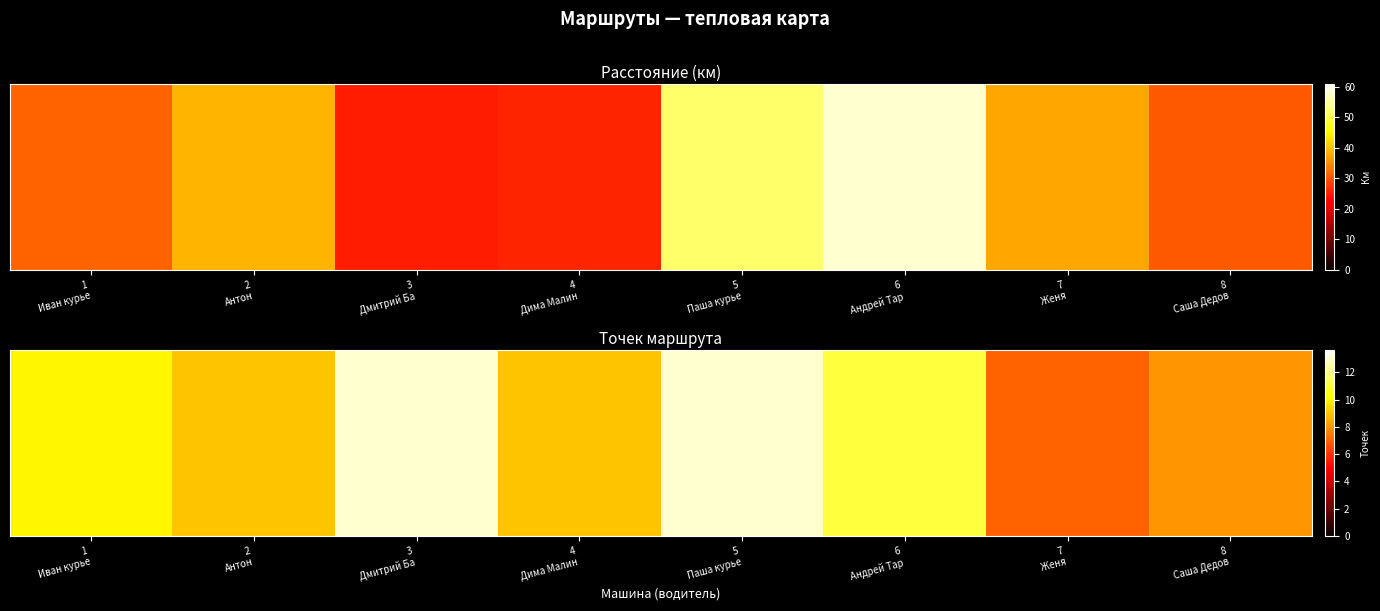

At which category does the chart reach its minimum across all series?

7
Женя